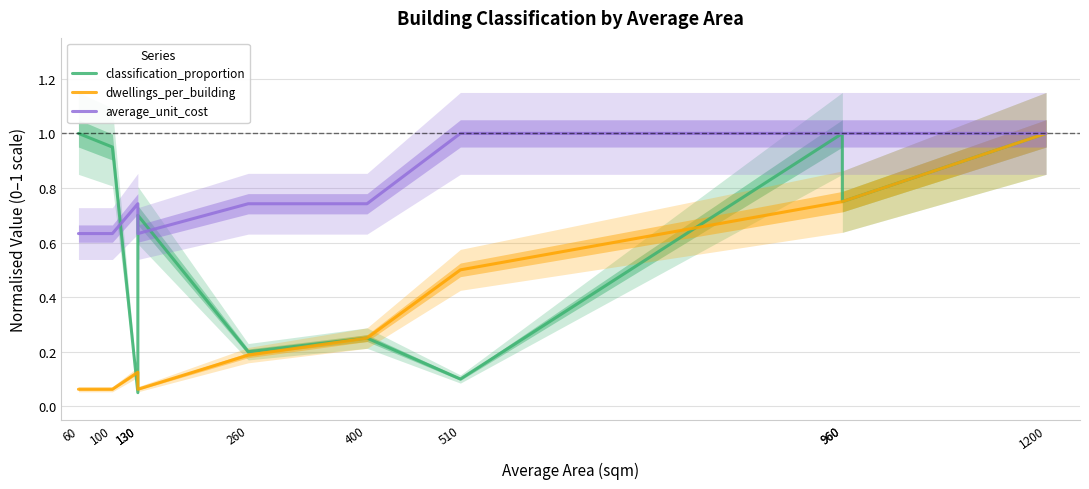

Reading left to right, transcribe all the data shown in this chart.

classification_proportion: 60=1.0	100=0.9	130=0.1	130=0.7	260=0.2	400=0.2	510=0.1	960=1.0	960=0.8	1200=1.0
dwellings_per_building: 60=0.1	100=0.1	130=0.1	130=0.1	260=0.2	400=0.2	510=0.5	960=0.8	960=0.8	1200=1.0
average_unit_cost: 60=0.6	100=0.6	130=0.7	130=0.6	260=0.7	400=0.7	510=1.0	960=1.0	960=1.0	1200=1.0